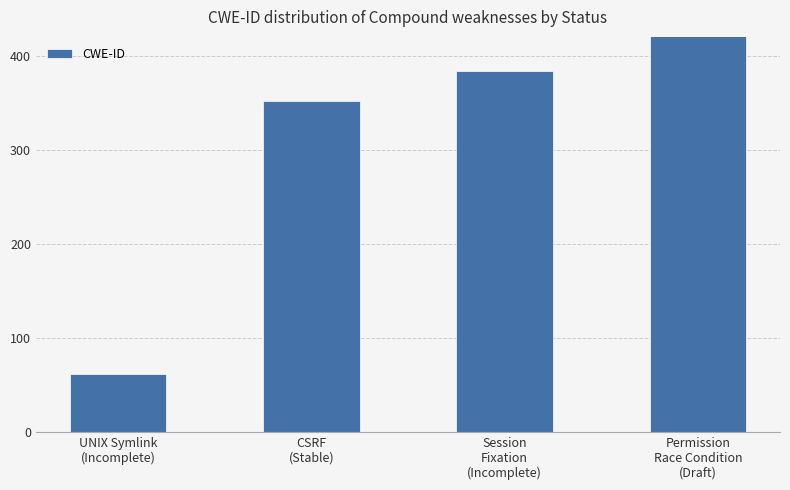

What is the label of the 2nd bar from the left?

CSRF
(Stable)